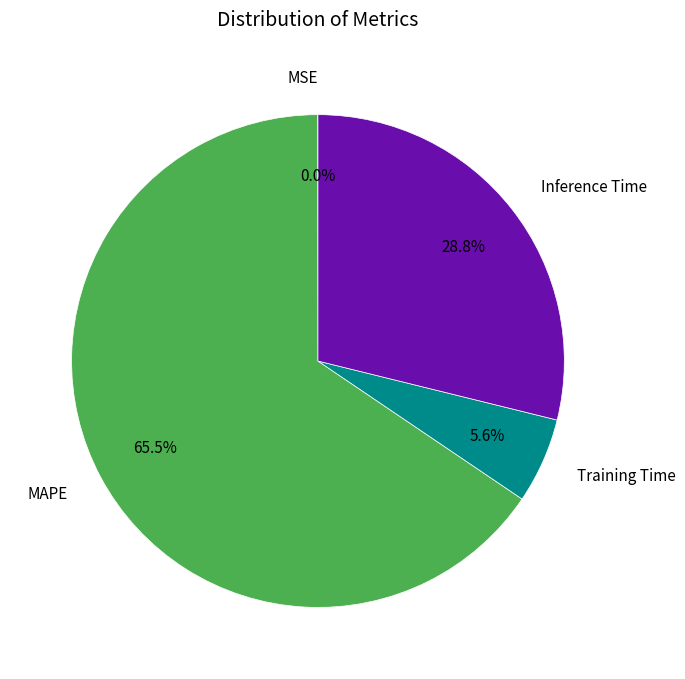

Does MAPE account for over 50% of the chart?

Yes